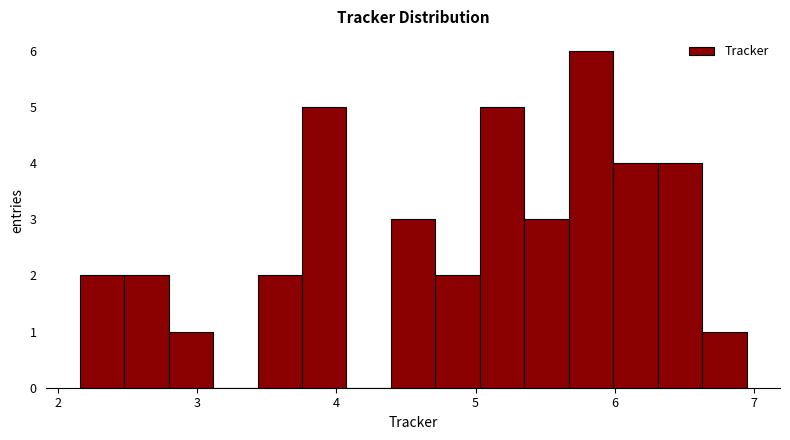

Around what value on the x-axis is the tallest bar? Give the approximate position of its centre, as read against the axis.

5.8